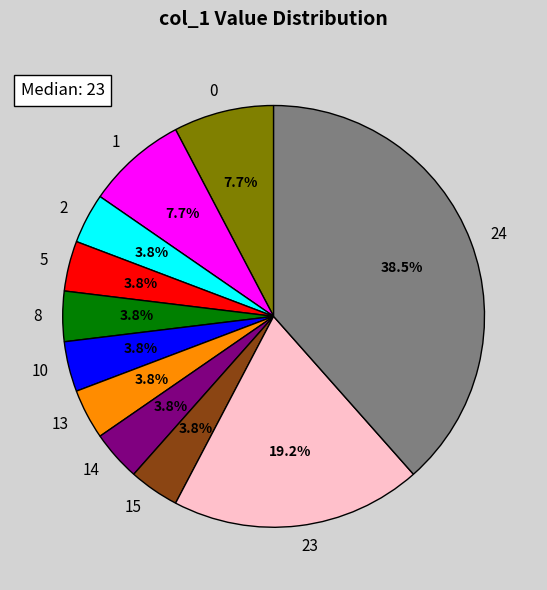

What is the ratio of the value at 2 to the value at 13?

1.0